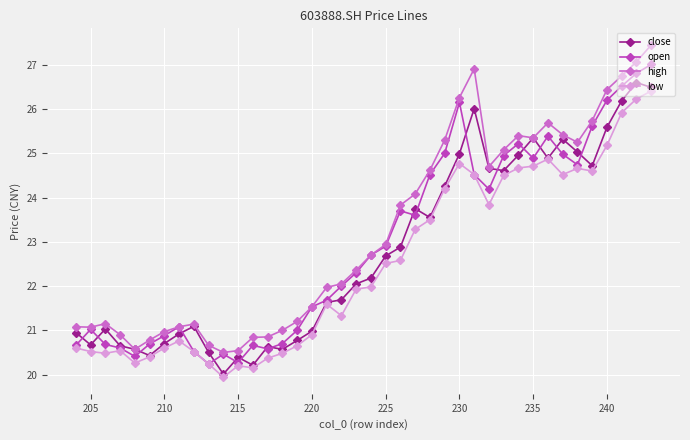

What is the maximum value for open?

27.0